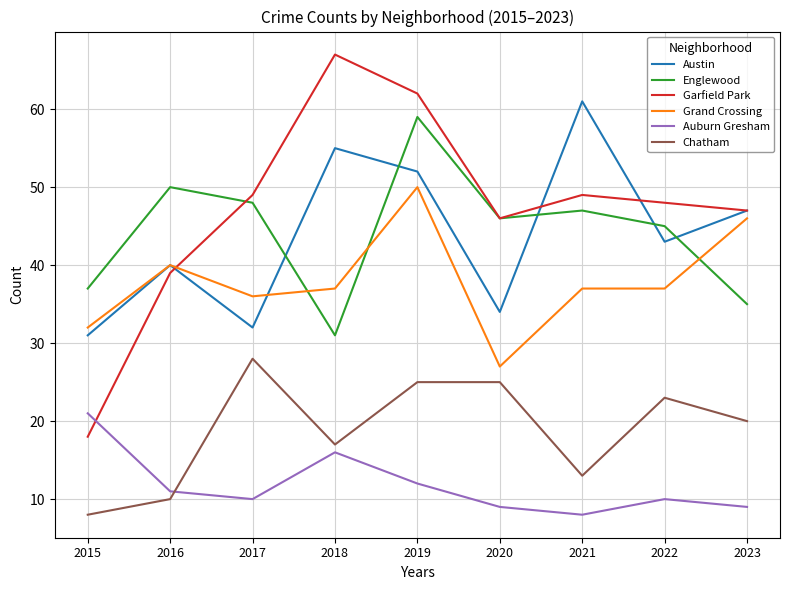

Between which two adjacent categories do Auburn Gresham and Garfield Park first intersect?

2015 and 2016